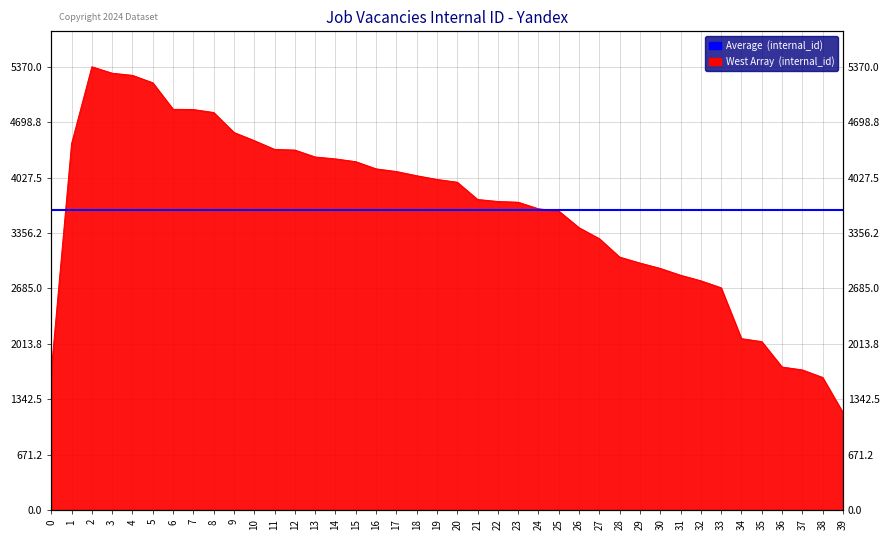

Where is the data nearest to the value 3275?

27